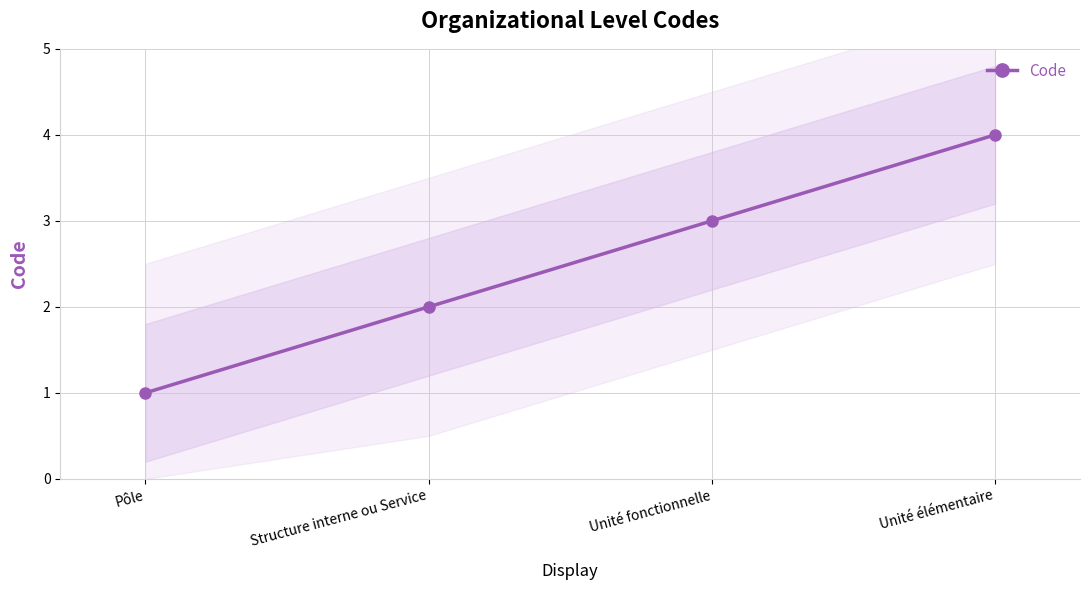

Reading left to right, extract all data points from this chart.

Pôle=1	Structure interne ou Service=2	Unité fonctionnelle=3	Unité élémentaire=4